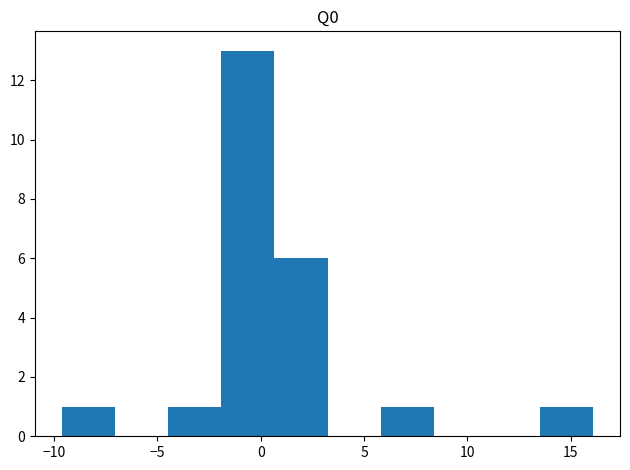

Reading left to right, list every bar in this chart as the range it spans on the x-axis followed by its height. Neither the bar edges nor the heights are printed on the chart, so give them approximately, as read against the axes.

-9.5 to -7.0: 1
-7.0 to -4.5: 0
-4.5 to -2.0: 1
-2.0 to 0.5: 13
0.5 to 3.0: 6
3.0 to 6.0: 0
6.0 to 8.5: 1
8.5 to 11.0: 0
11.0 to 13.5: 0
13.5 to 16.0: 1